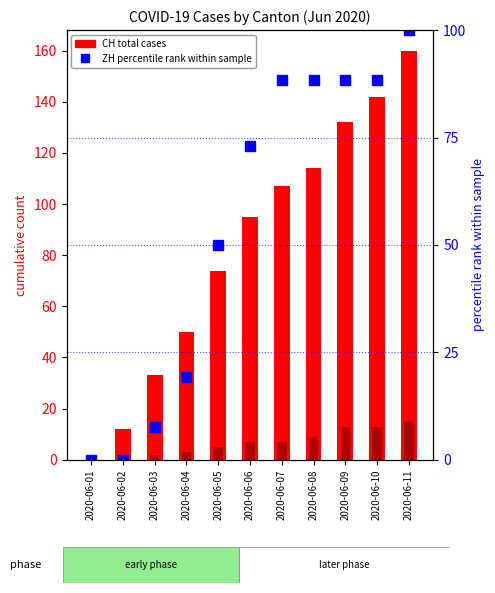

Where is ZH percentile rank within sample nearest to the value 50?

2020-06-05